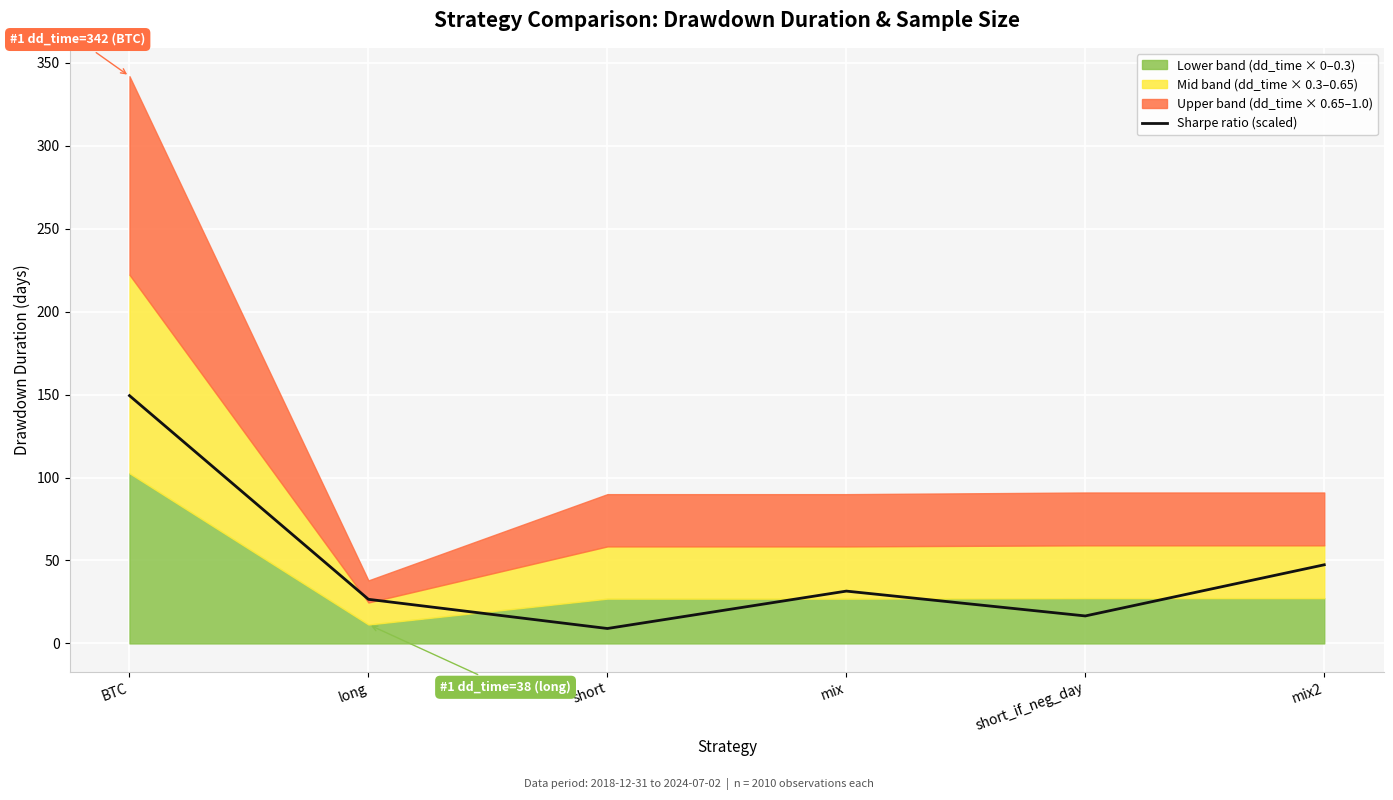

At which label does Sharpe ratio (scaled) reach its peak?

BTC